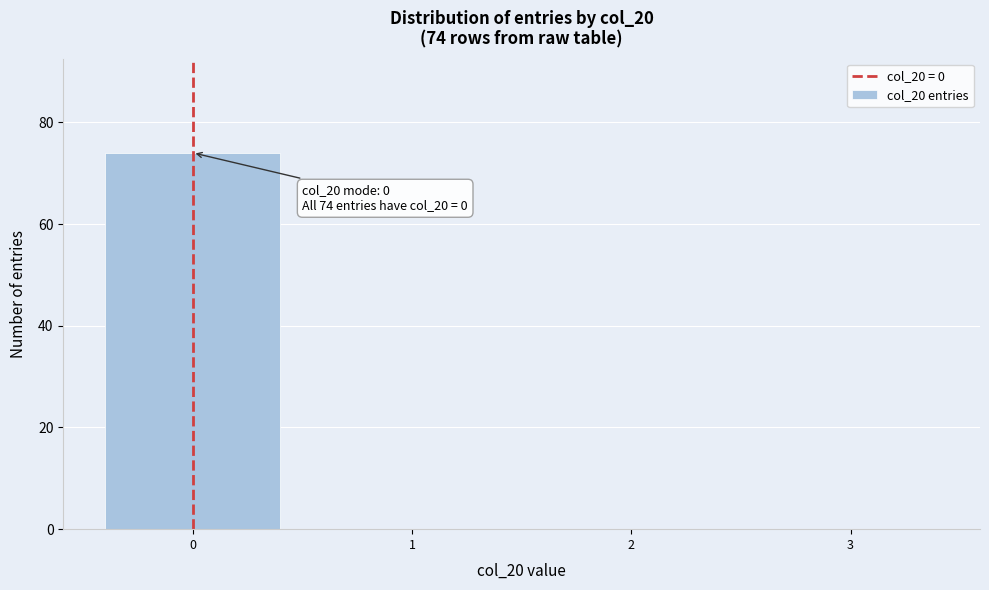

Which range on the x-axis has the tallest bar?

-0.5 to 0.5